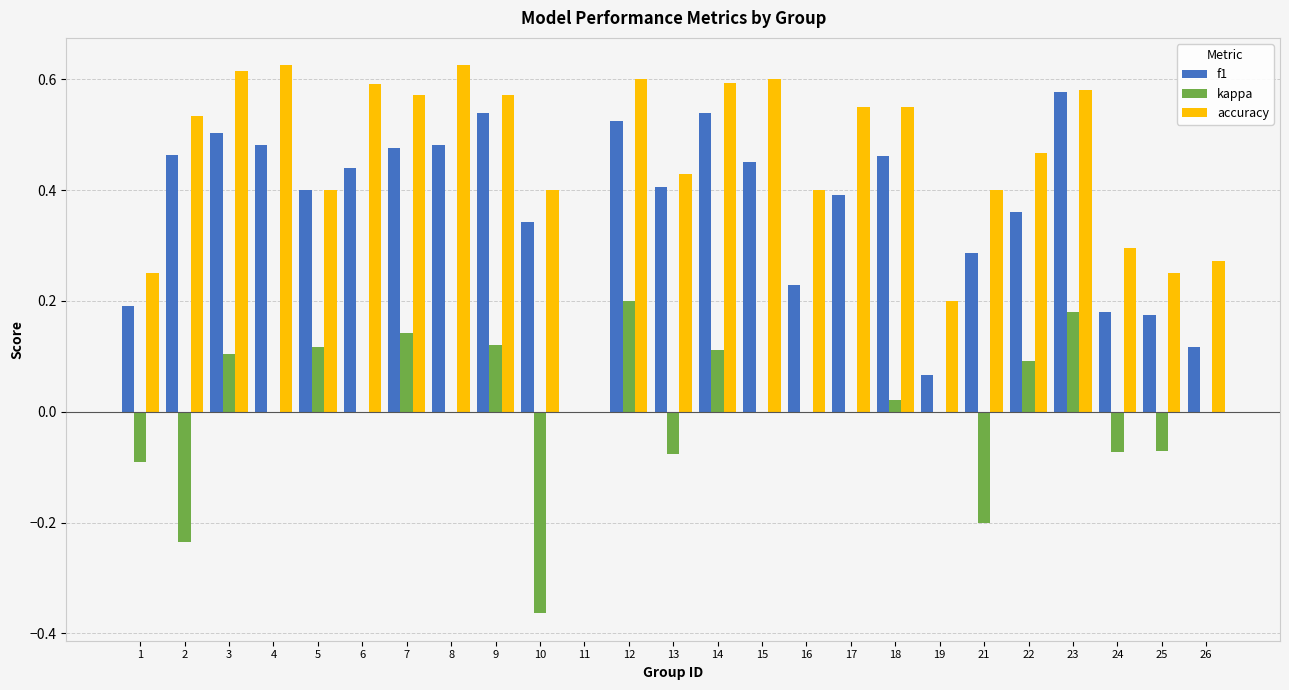

How many groups of bars are there?

25